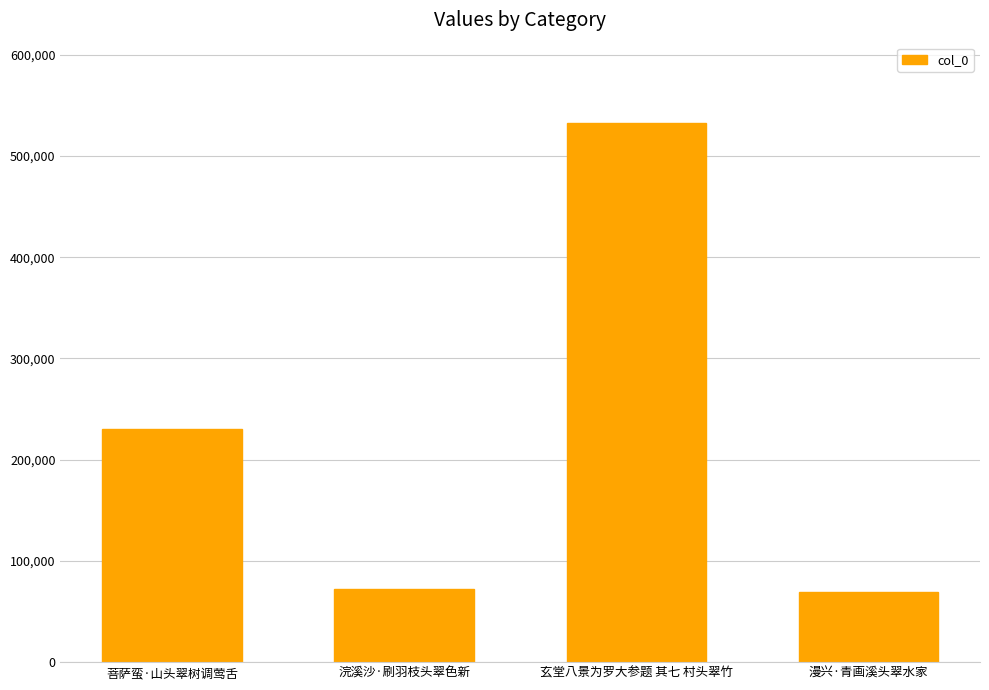

What is the sum of all values?

904365